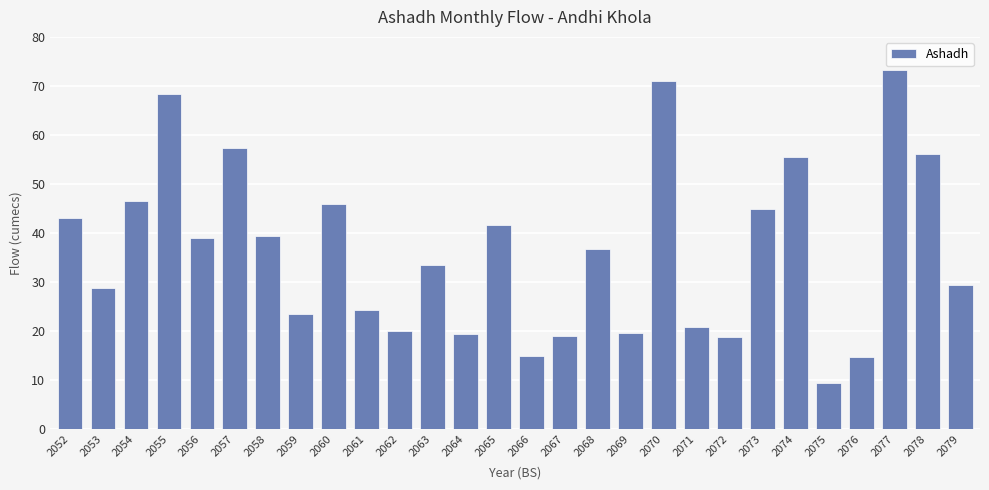

Which category has the highest value across all series?

2077